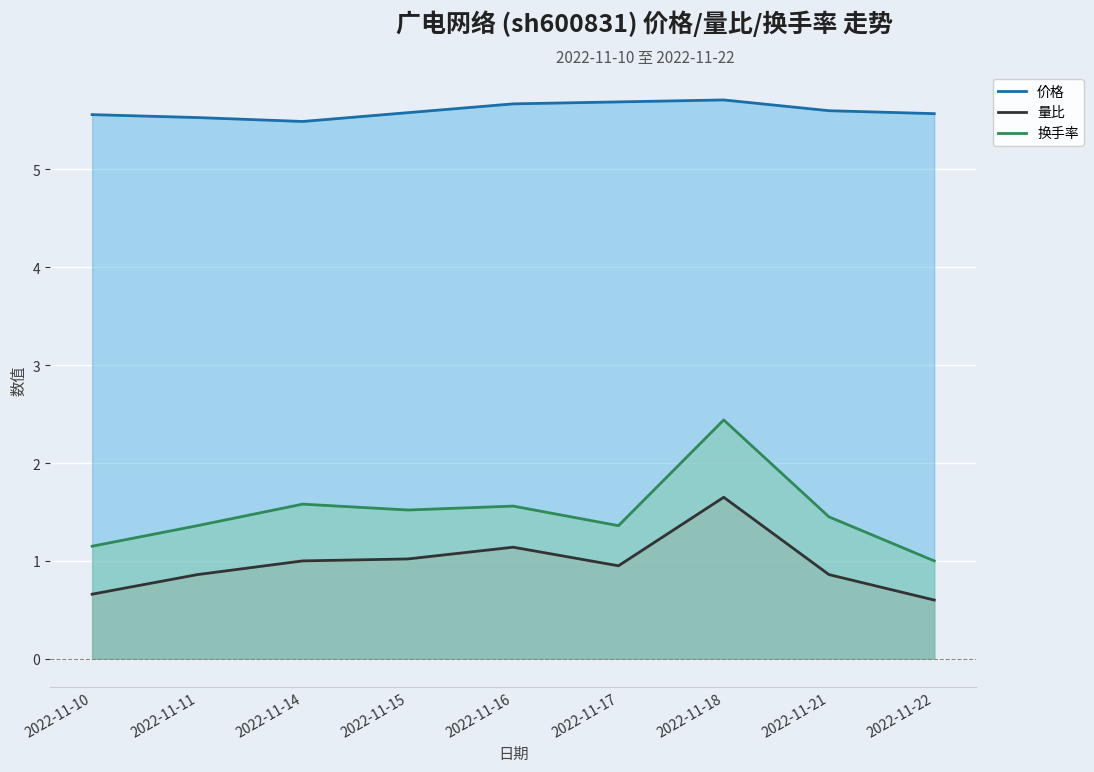

Reading left to right, extract all data points from this chart.

价格: 2022-11-10=5.6	2022-11-11=5.5	2022-11-14=5.5	2022-11-15=5.6	2022-11-16=5.7	2022-11-17=5.7	2022-11-18=5.7	2022-11-21=5.6	2022-11-22=5.6
量比: 2022-11-10=0.7	2022-11-11=0.9	2022-11-14=1.0	2022-11-15=1.0	2022-11-16=1.1	2022-11-17=0.9	2022-11-18=1.6	2022-11-21=0.9	2022-11-22=0.6
换手率: 2022-11-10=1.1	2022-11-11=1.4	2022-11-14=1.6	2022-11-15=1.5	2022-11-16=1.6	2022-11-17=1.4	2022-11-18=2.4	2022-11-21=1.4	2022-11-22=1.0